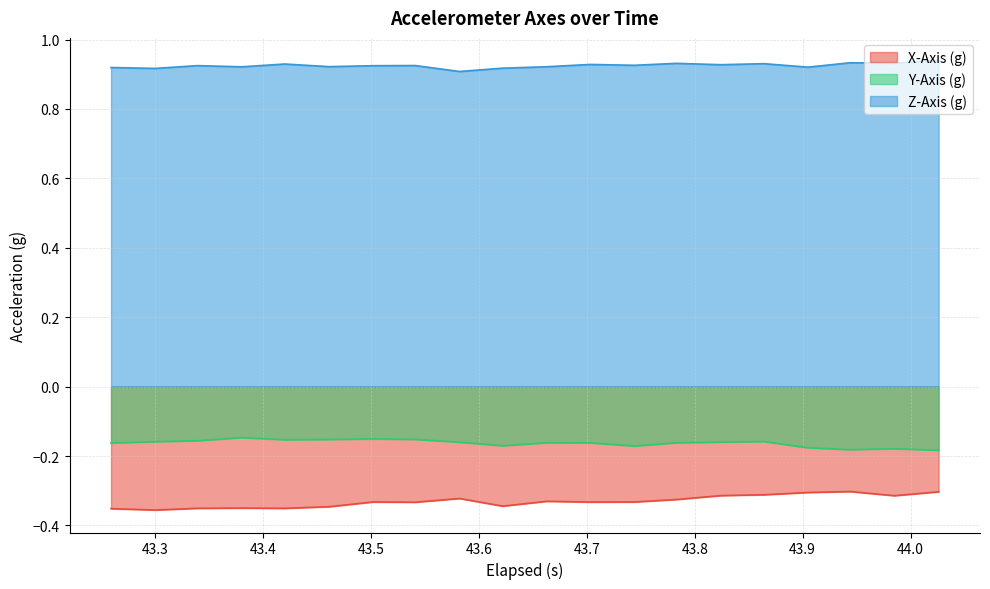

True or false: Z-Axis (g) and Y-Axis (g) intersect in this chart.

False